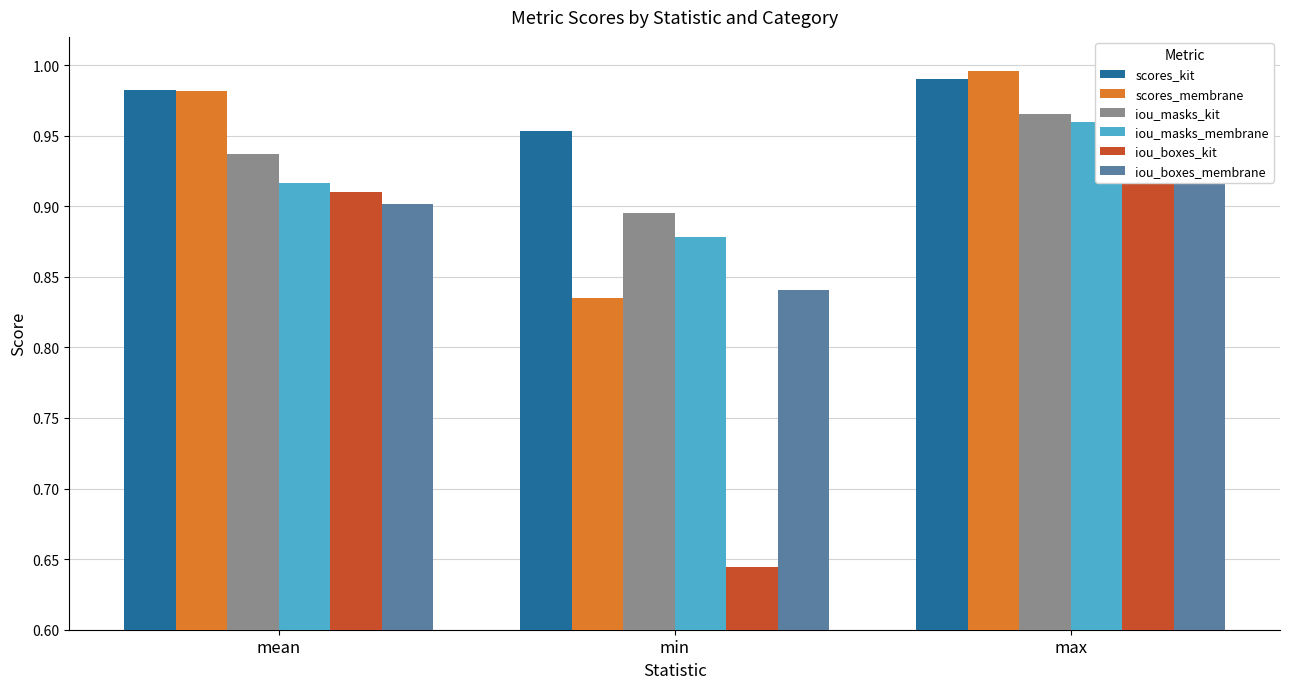

What is the total value across all series at mean?

5.6